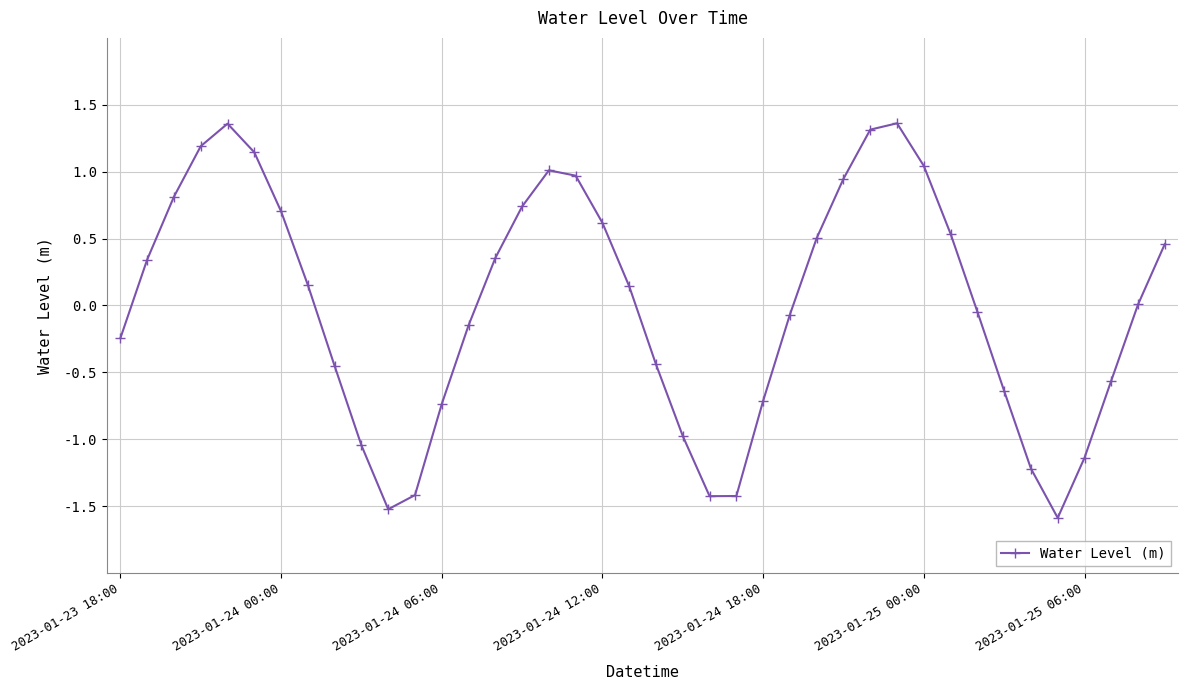

What is the smallest value displayed?

-1.6